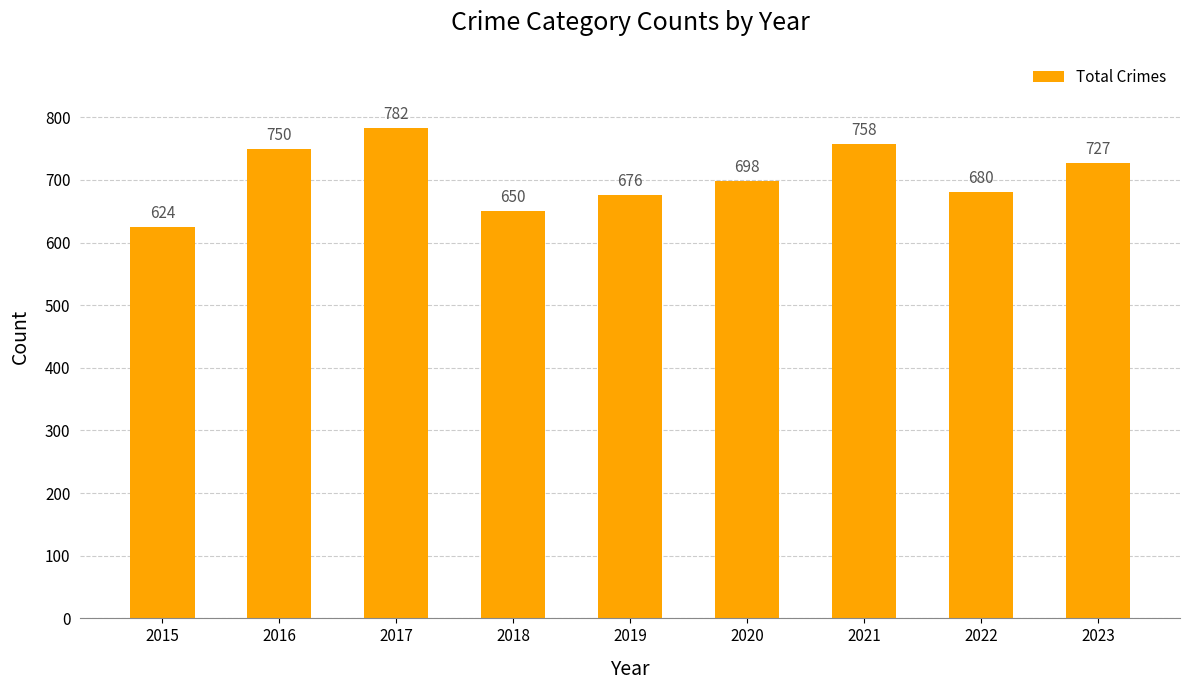

Approximately how many times larger is the value at 2021 compared to 2020?

1.1